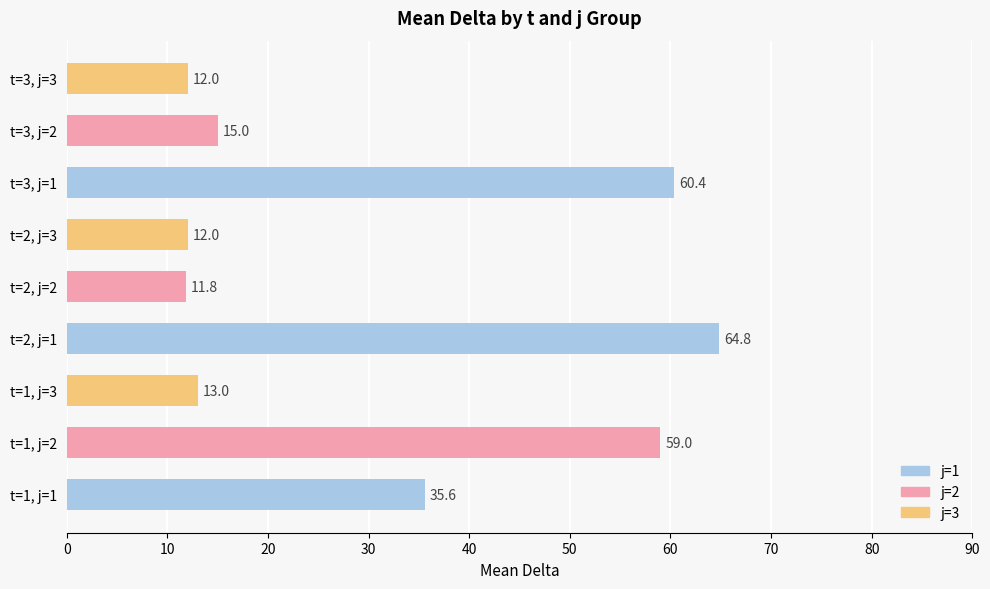

What is the greatest value displayed?

64.8